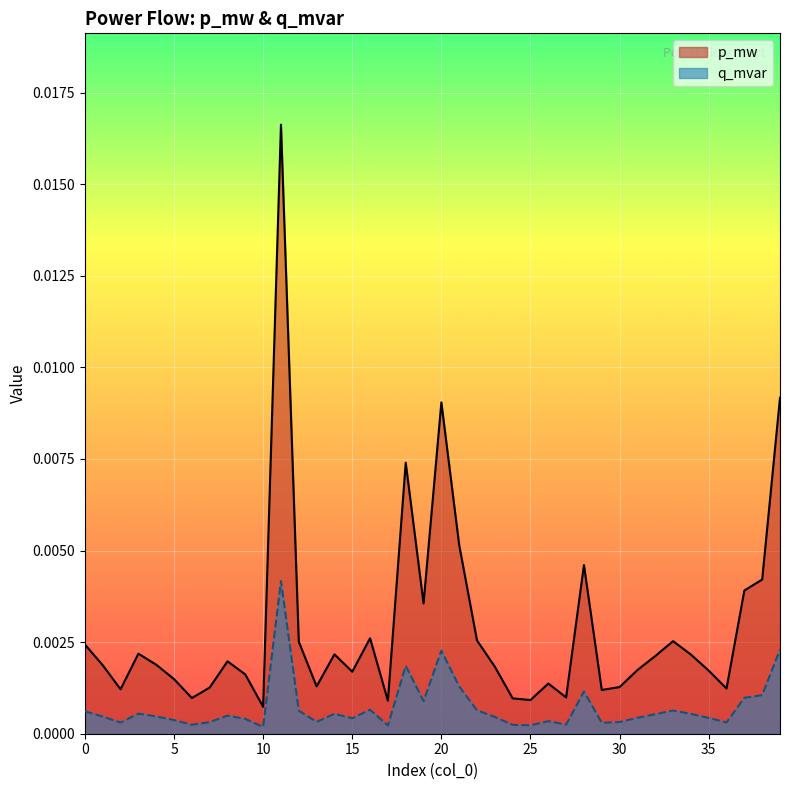

How many distinct data groups are displayed?

2